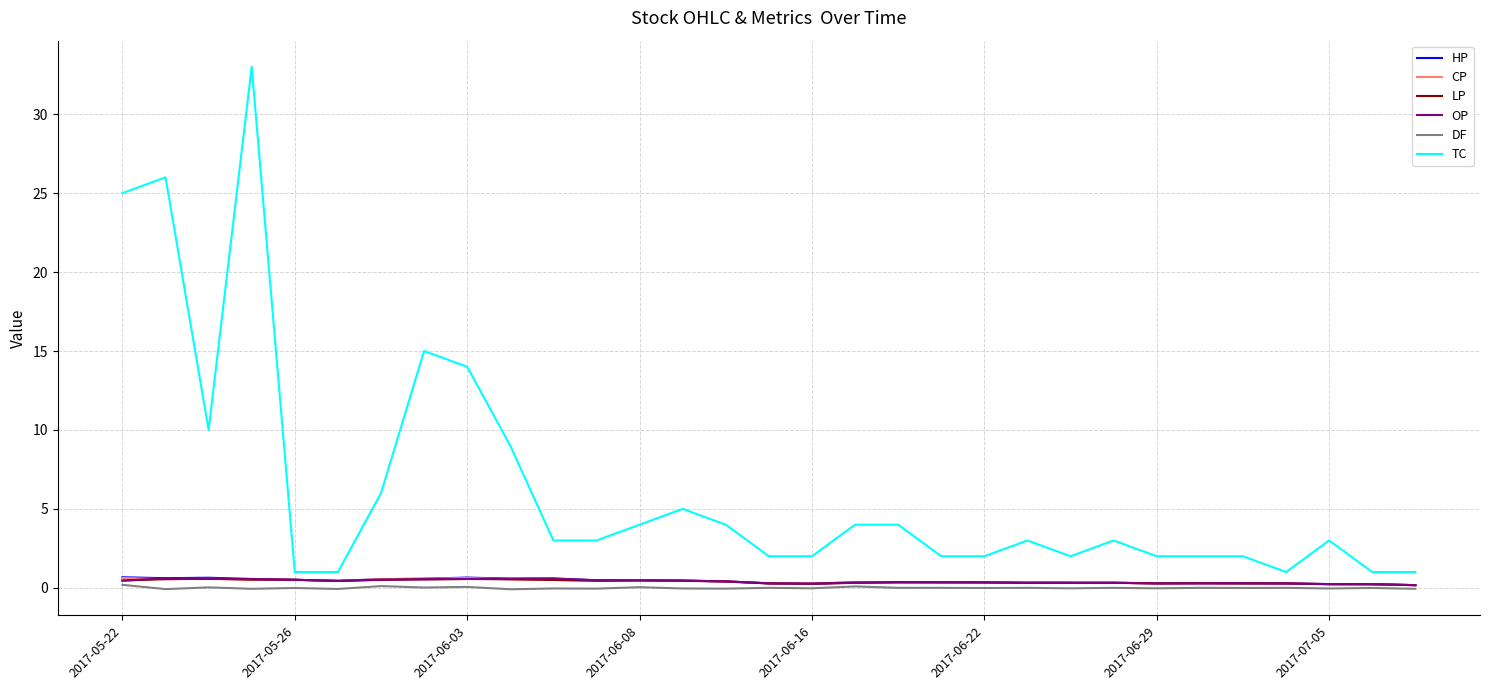

Which series has the largest total across all categories?

TC